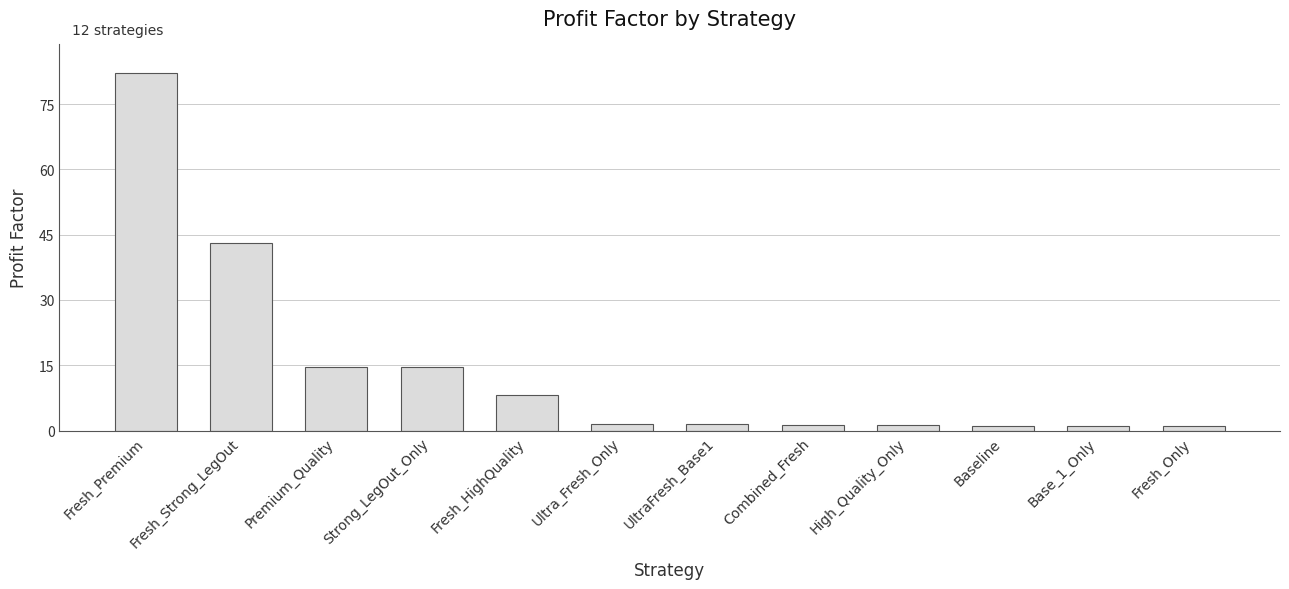

At which label is the value closest to 41?

Fresh_Strong_LegOut